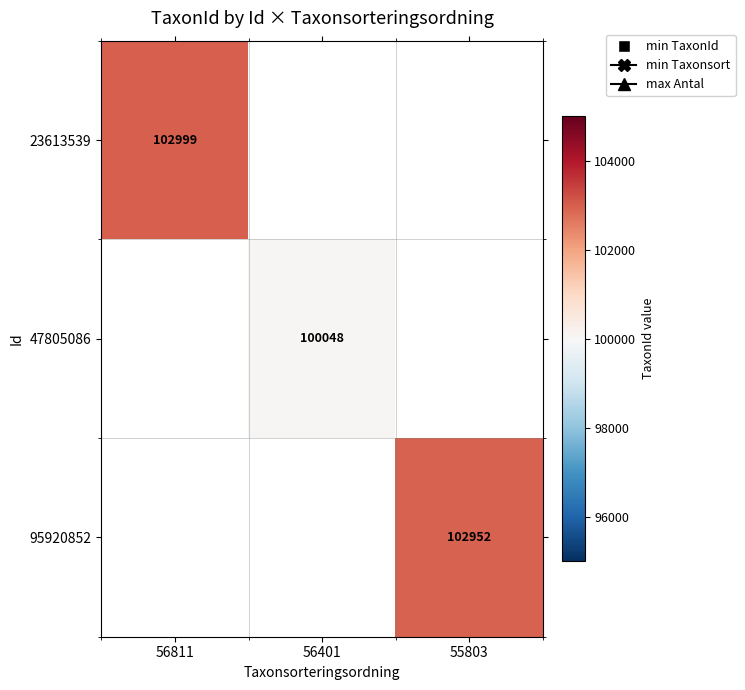

True or false: 95920852 has a value of 102952 at 55803.

True